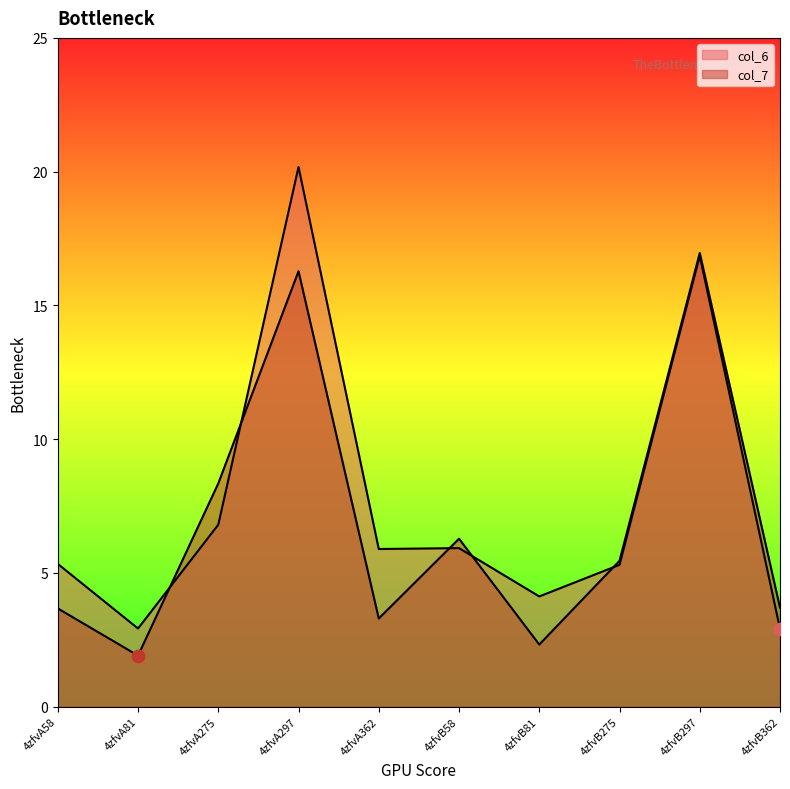

Which series has the largest total across all categories?

col_6